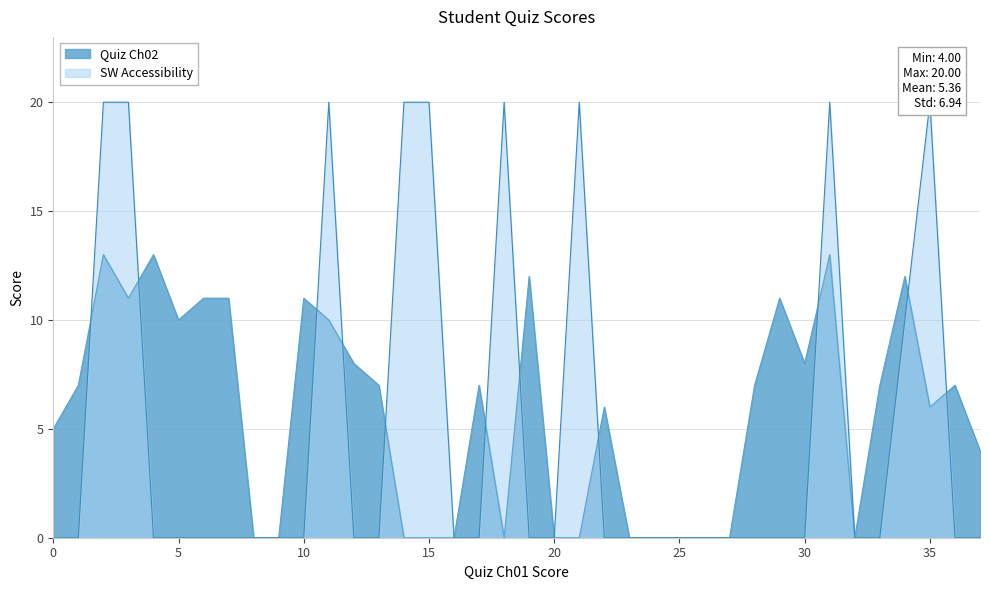

Reading left to right, transcribe all the data shown in this chart.

Quiz Ch02: 5	7	13	11	13	10	11	11	0	0	11	10	8	7	0	0	0	7	0	12	0	0	6	0	0	0	0	0	7	11	8	13	0	7	12	6	7	4
SW Accessibility: 0	0	20	20	0	0	0	0	0	0	0	20	0	0	20	20	0	0	20	0	0	20	0	0	0	0	0	0	0	0	0	20	0	0	10	20	0	0